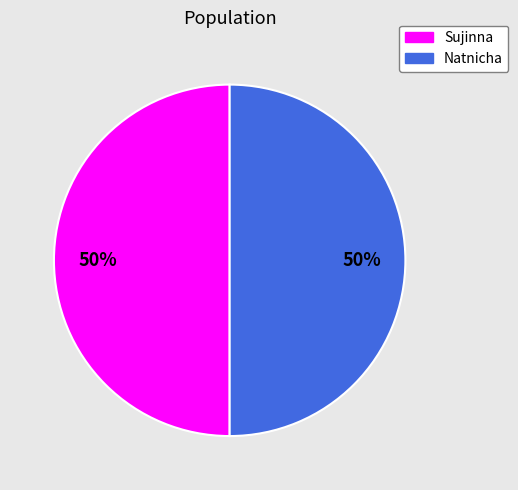

True or false: Natnicha accounts for 50% of the total.

True